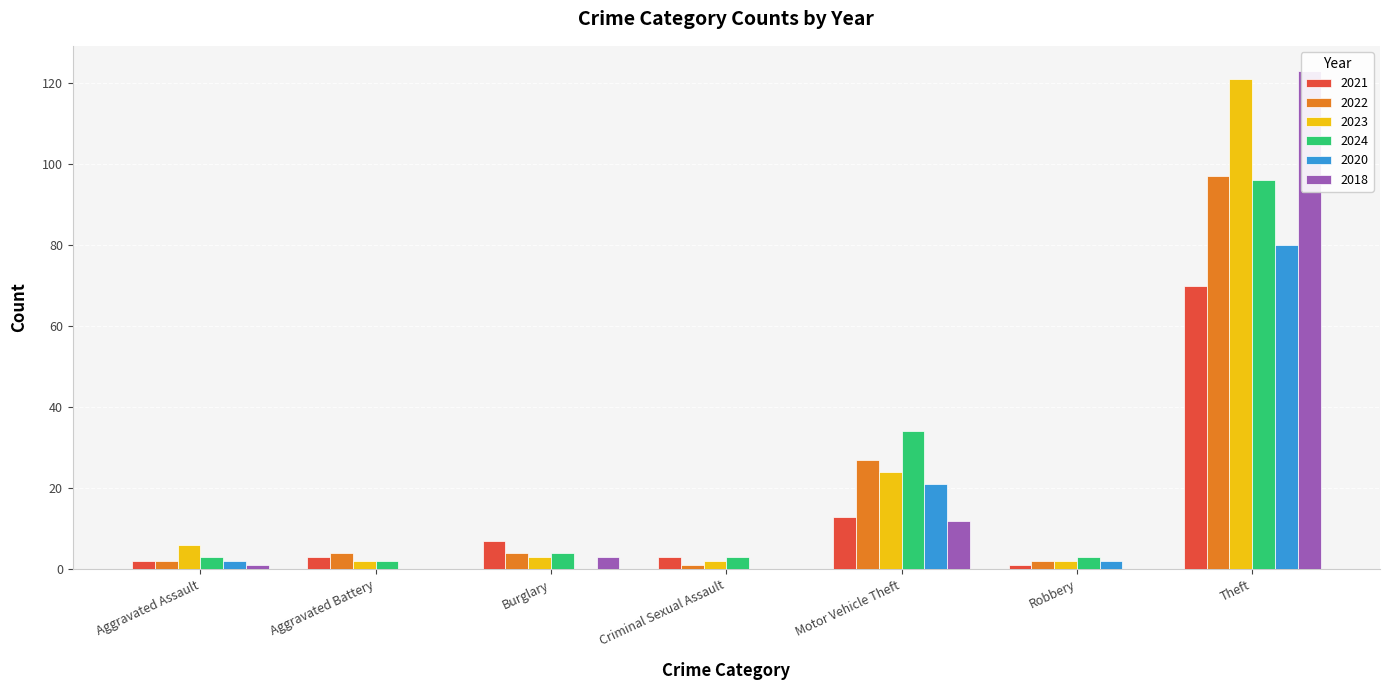

Read the 2024 value at Aggravated Battery.

2